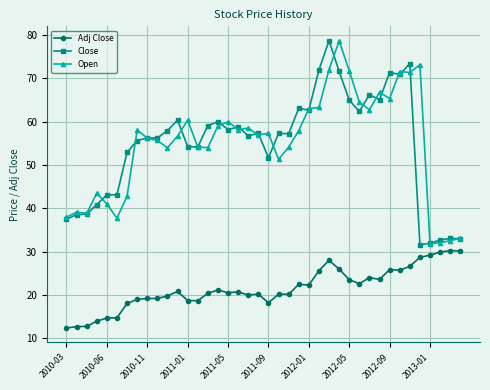

What is the value of the Close point at the 26th from the left?

71.9